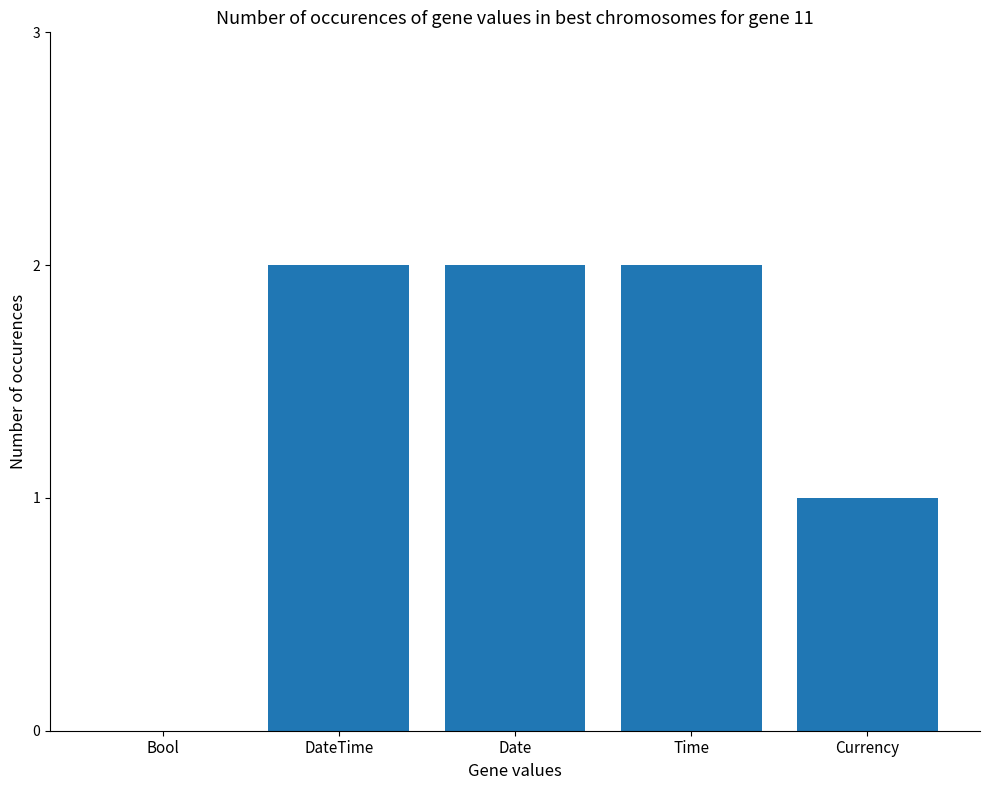

Is it true that the value at Time is 1?

False